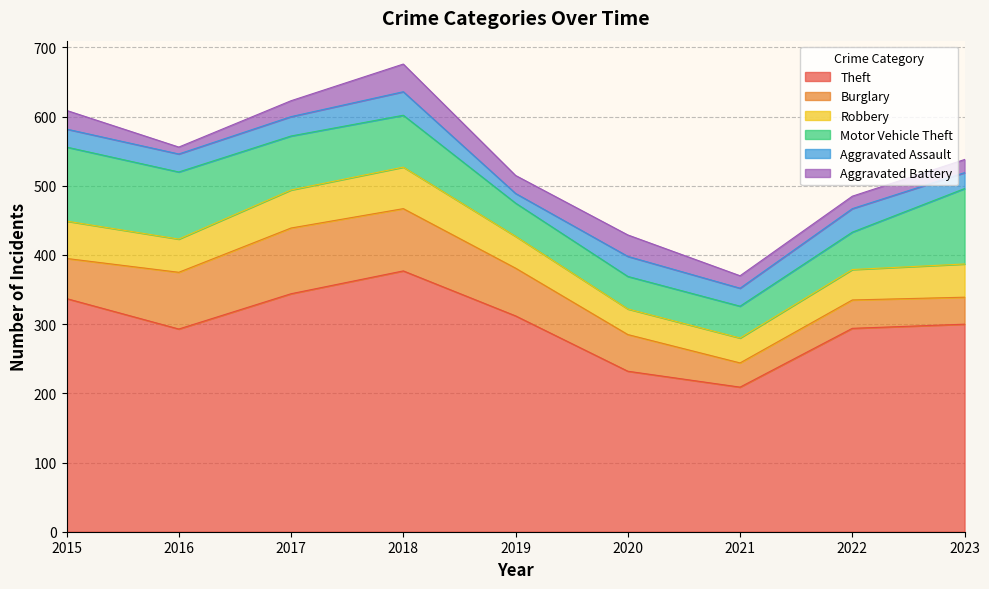

At which category is the sum across all series the highest?

2018